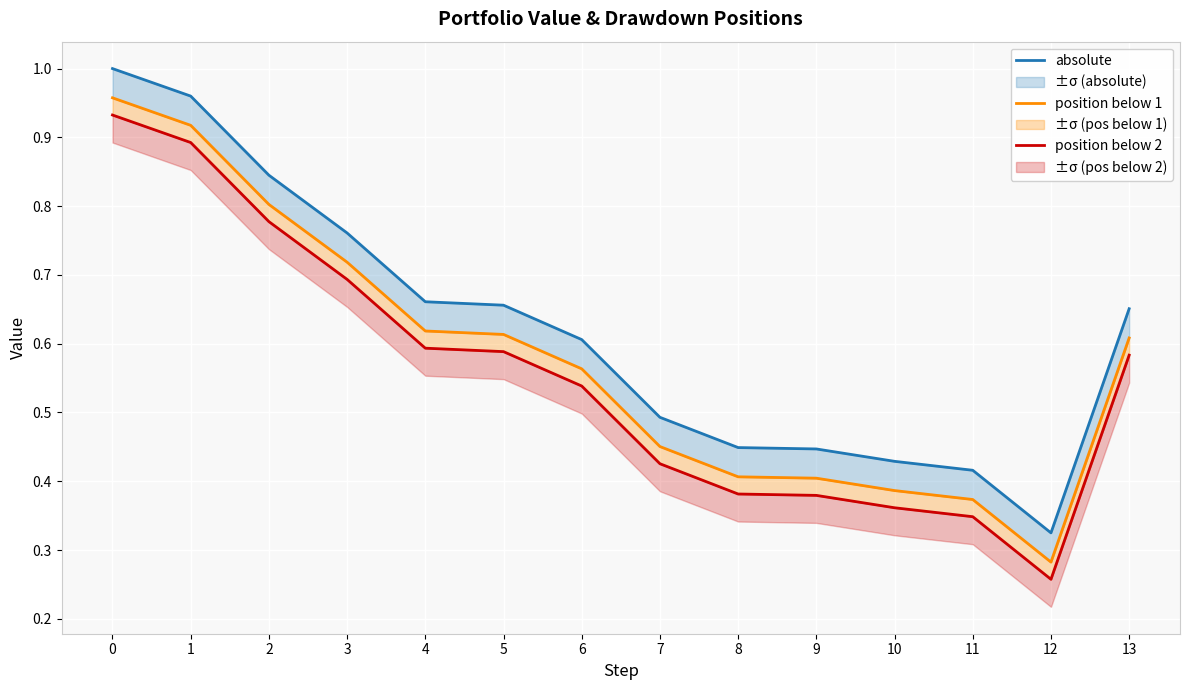

List the series in order of their overall mean, lowest first.

position below 2, position below 1, absolute